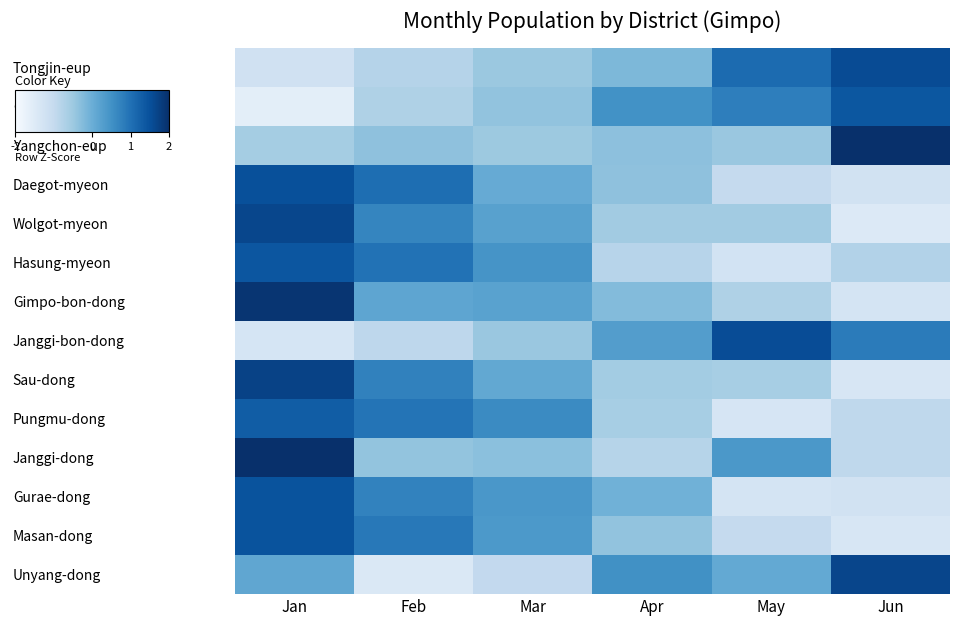

How many data points does each series have?

6